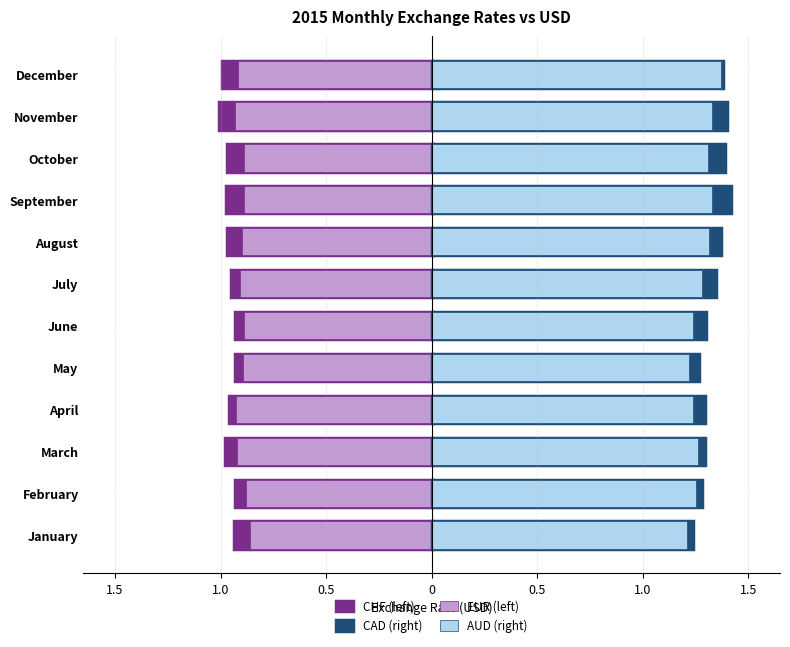

What is the difference between the second highest and minimum values in the CAD 2015 series?

0.1